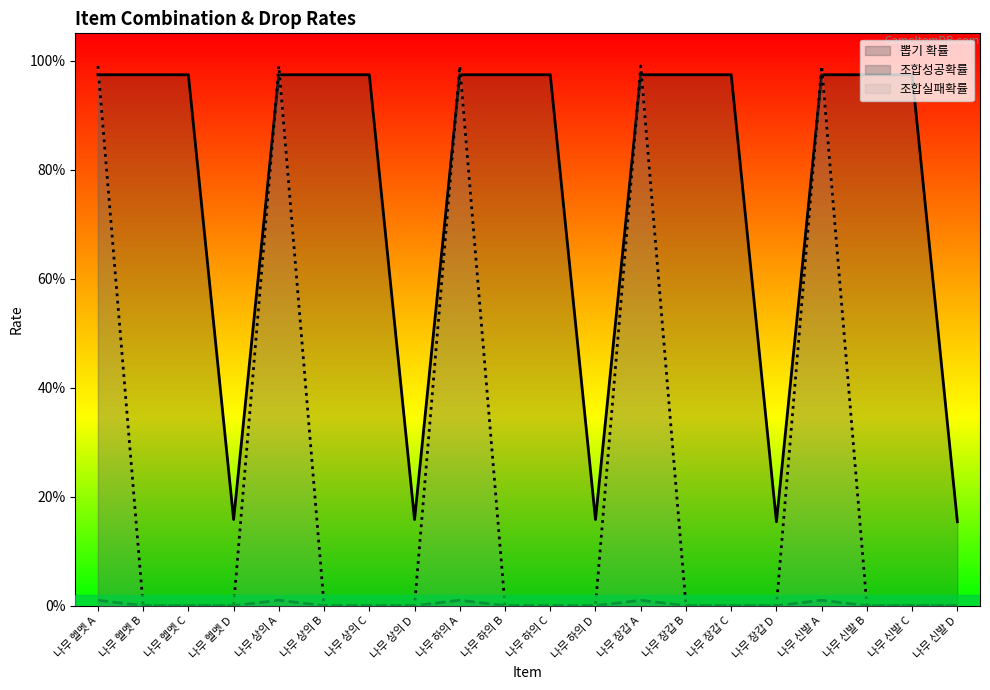

What are all the series names shown in the legend?

조합성공확률, 조합실패확률, 뽑기 확률